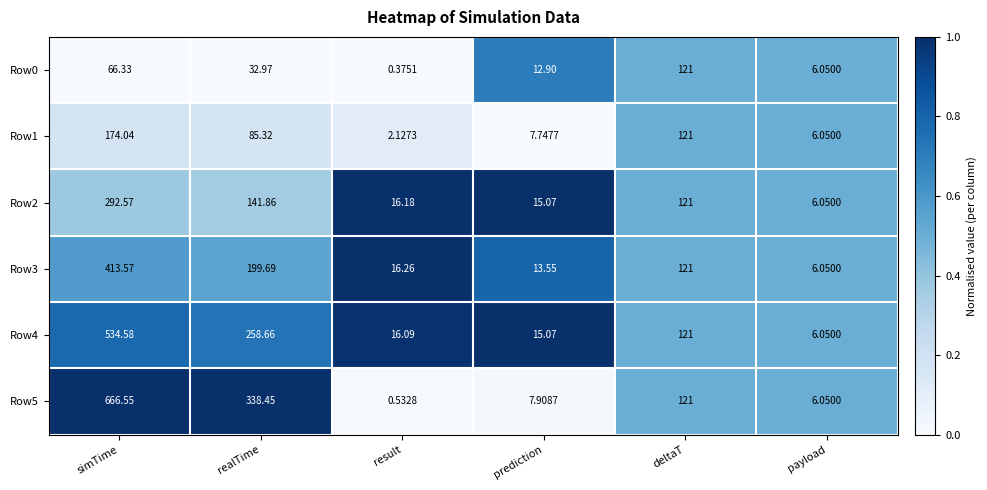

Is the value of Row1 at result greater than the value of Row0 at simTime?

No